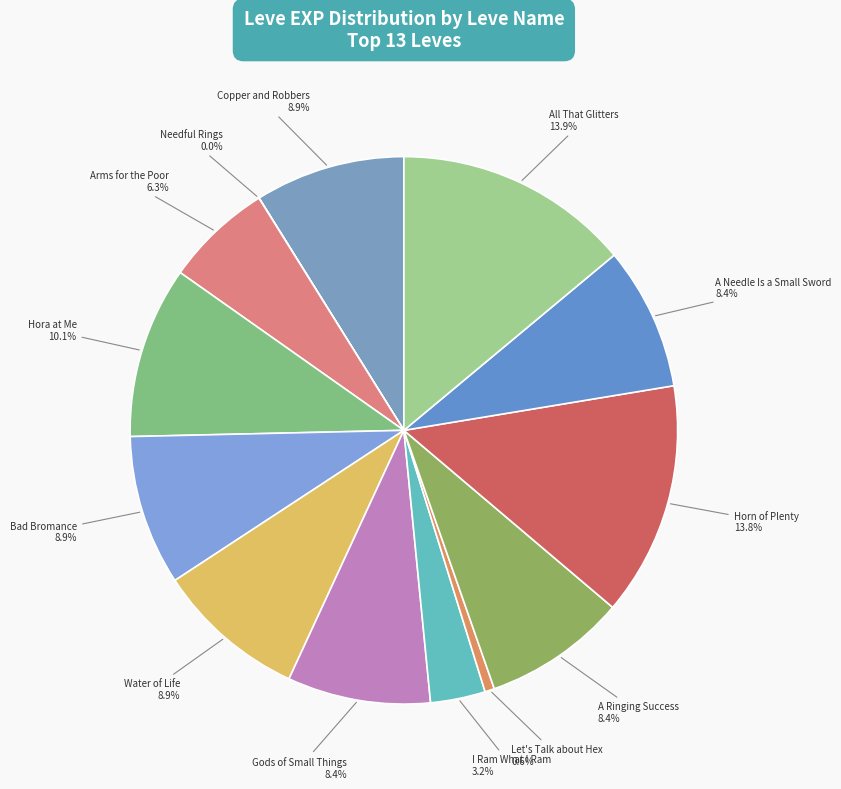

To the nearest percent, what percentage of the pie is I Ram What I Ram?

3%